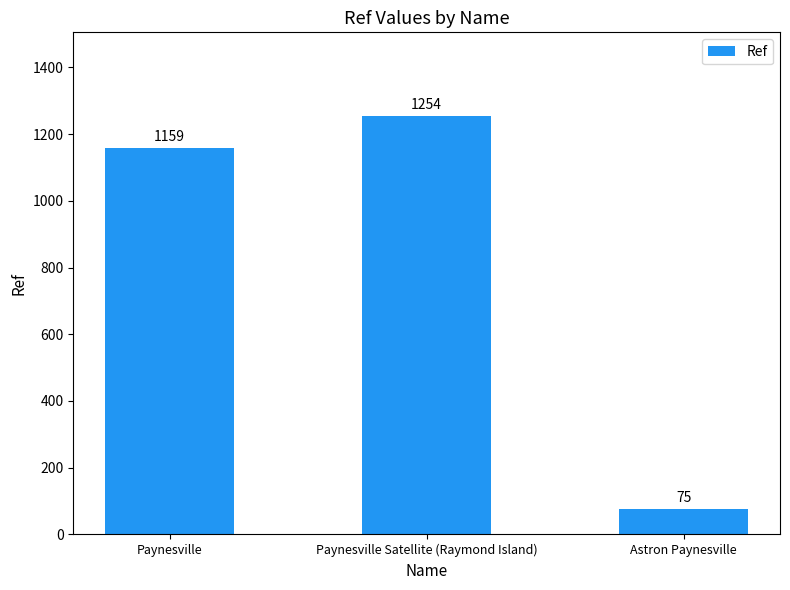

Where is the data nearest to the value 664?

Paynesville